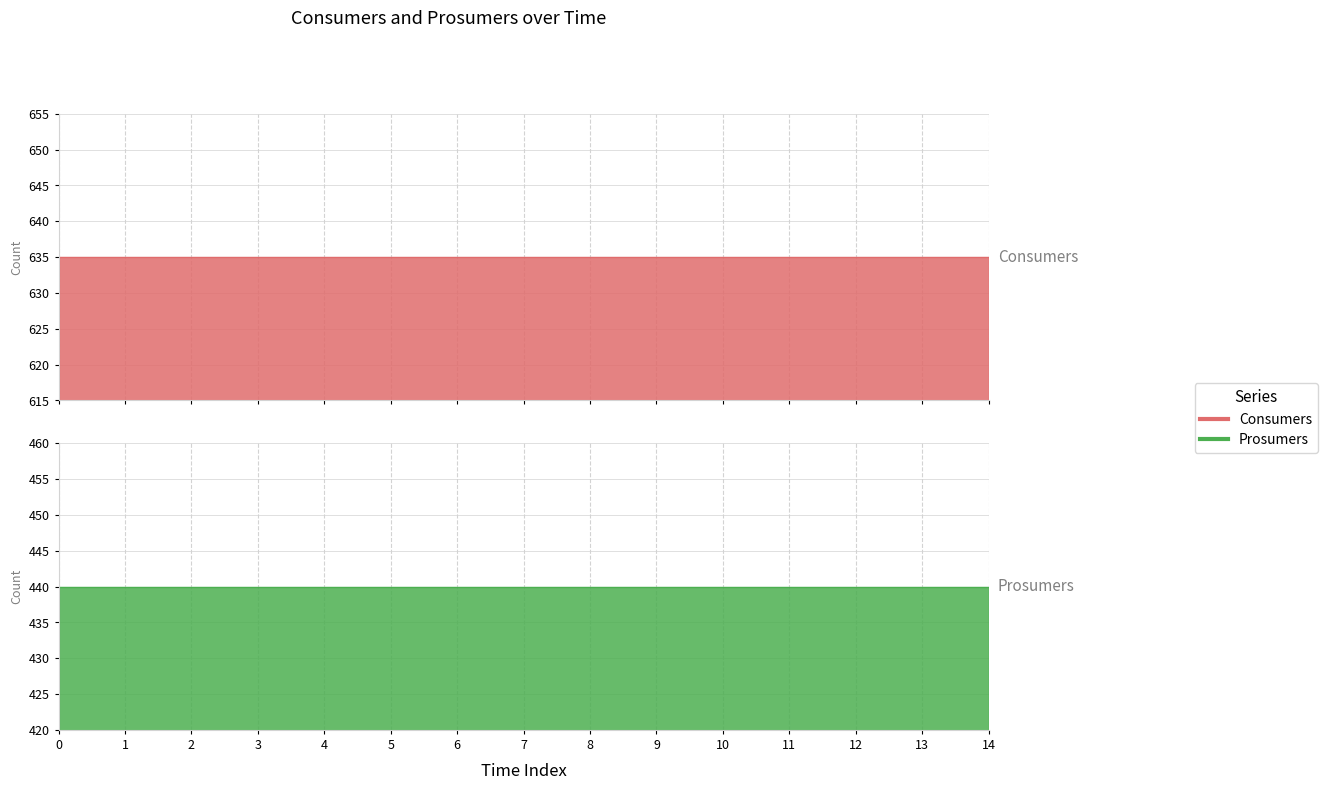

What is the sum of the Prosumers values at 11 and 12?

880